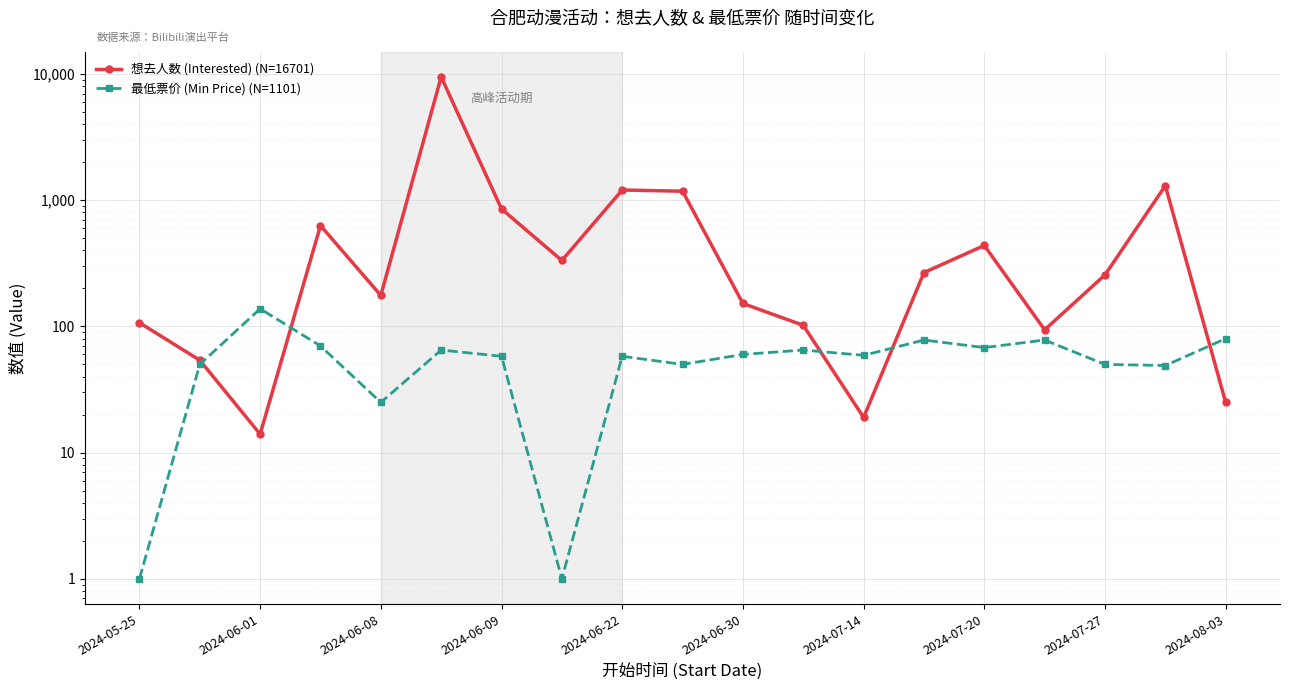

List the series in order of their peak value, highest first.

想去人数 (Interested) (N=16701), 最低票价 (Min Price) (N=1101)